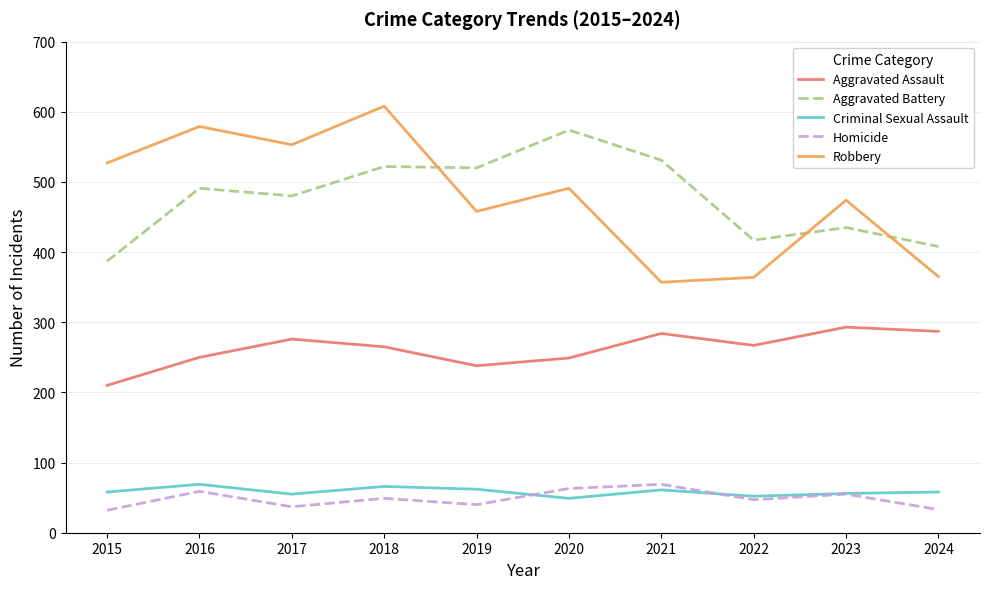

True or false: Robbery and Criminal Sexual Assault intersect in this chart.

False